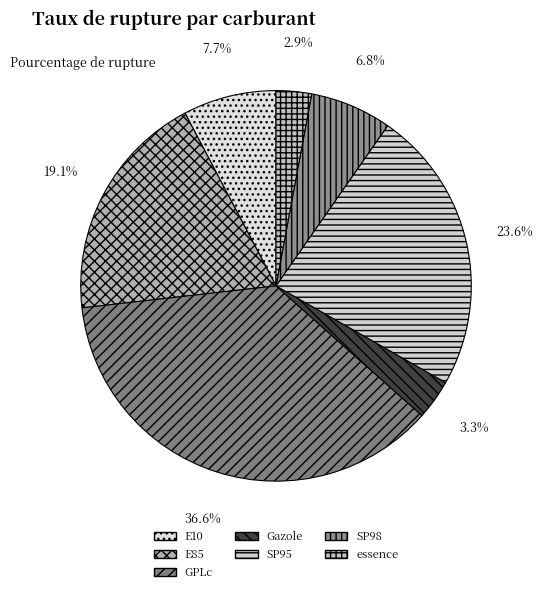

Between SP95 and E85, which is larger?

SP95